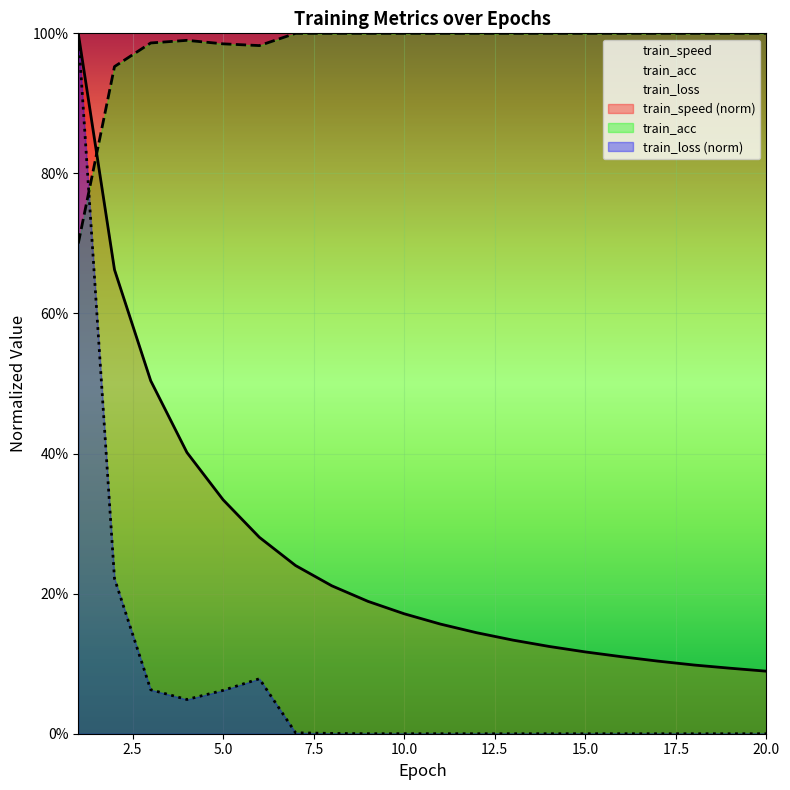

What is the value of the train_acc point at the 1st from the left?

0.7